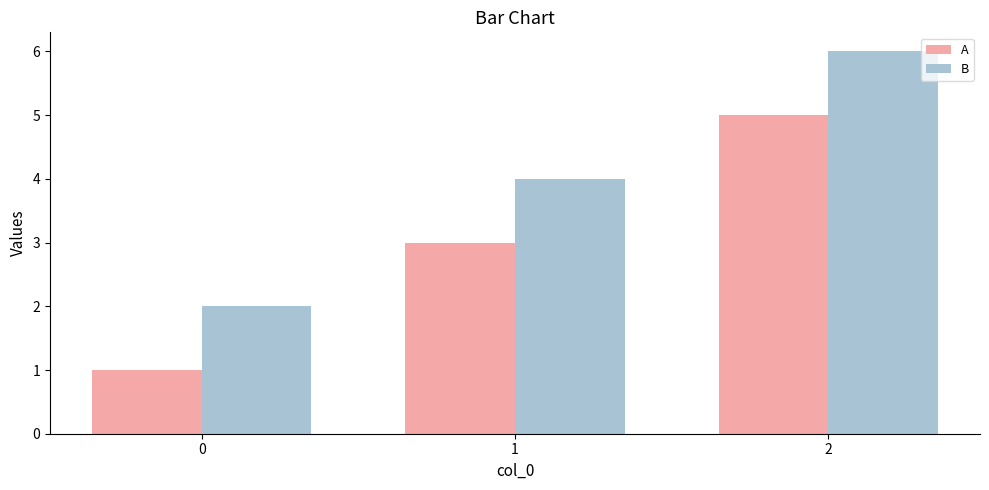

What is the minimum value shown in the chart?

1